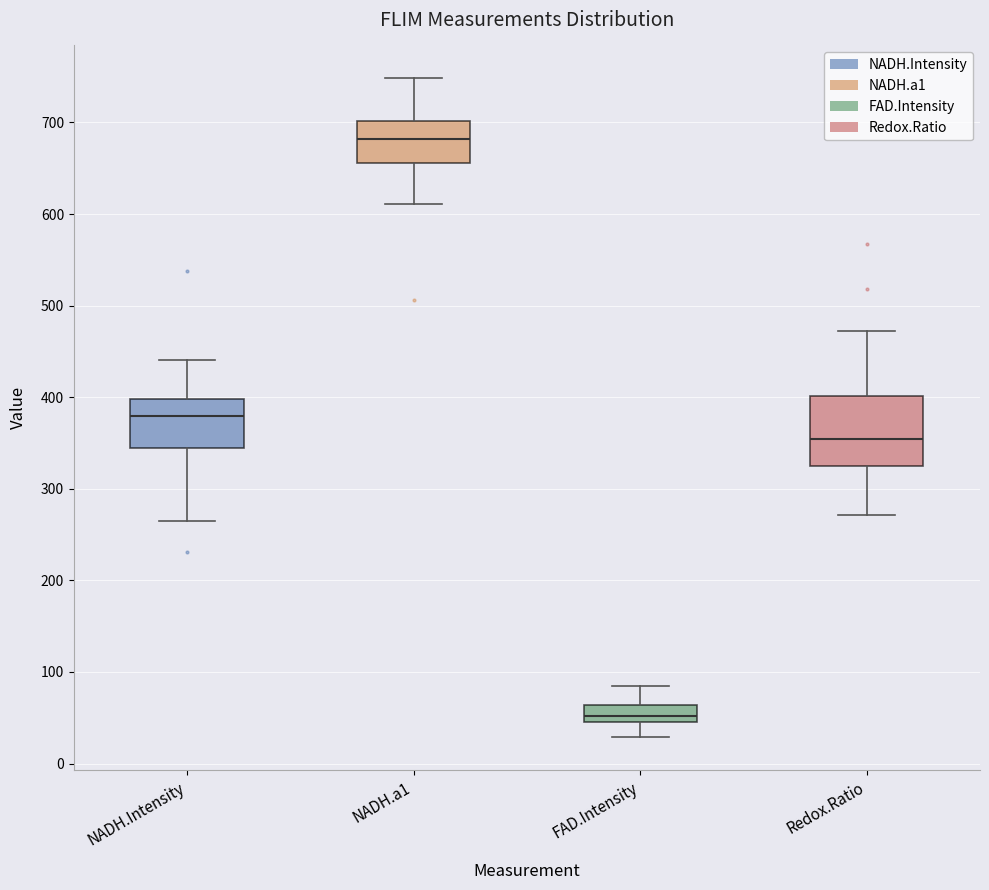

Where is the upper edge of the box for FAD.Intensity on the y-axis? The values are not printed on the chart, so give them approximately, as read against the axis.

60